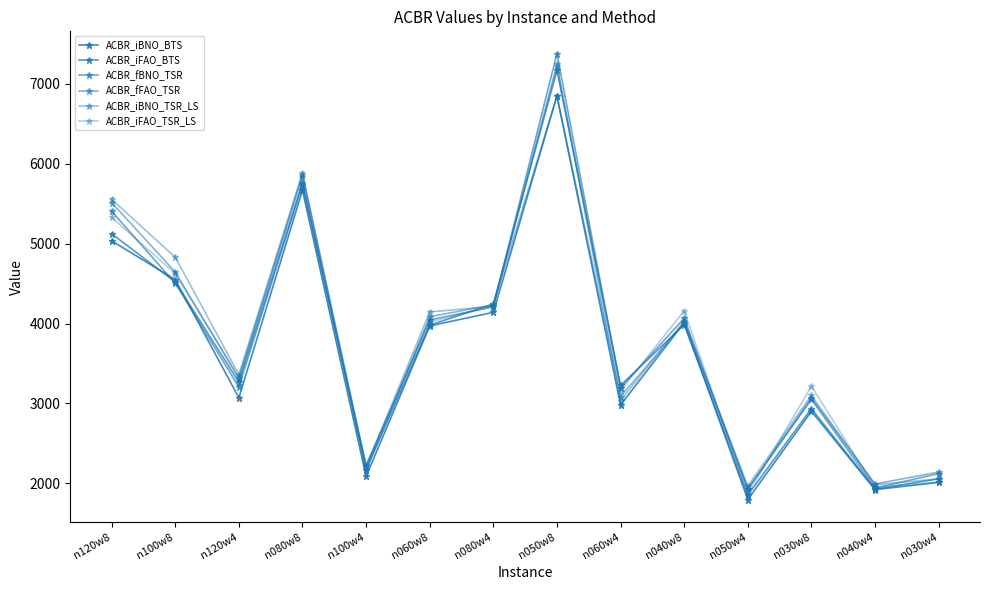

Is this an area chart (filled region under the line)?

No